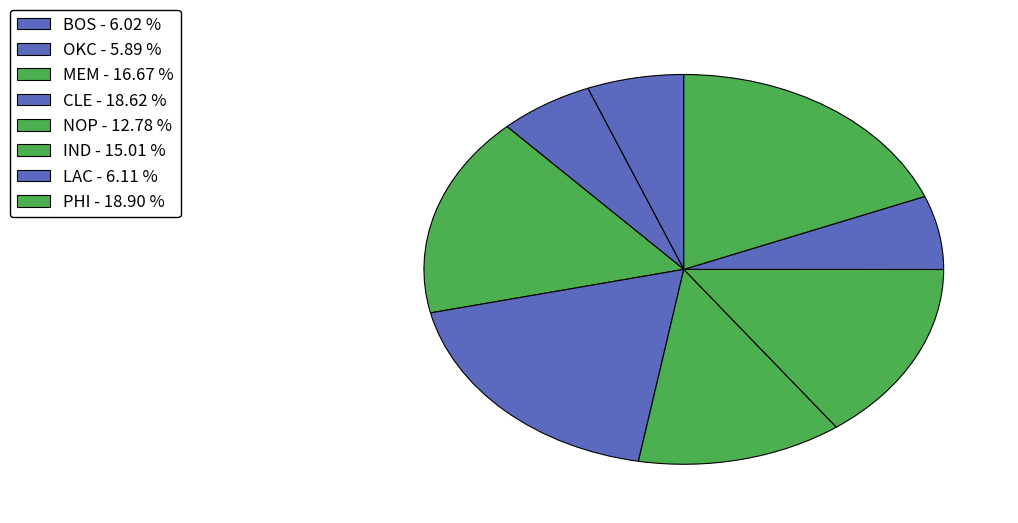

Count the number of slices in the pie.

8